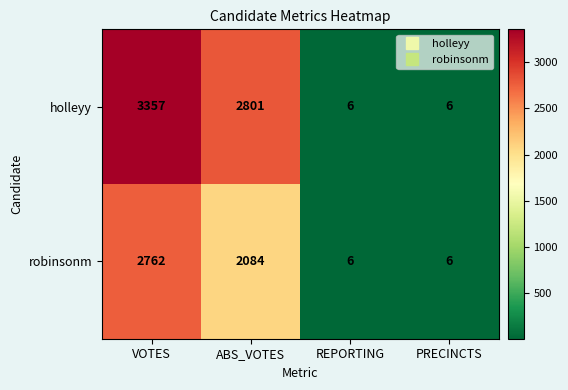

What is the spread (max minus min) of values at VOTES?

595